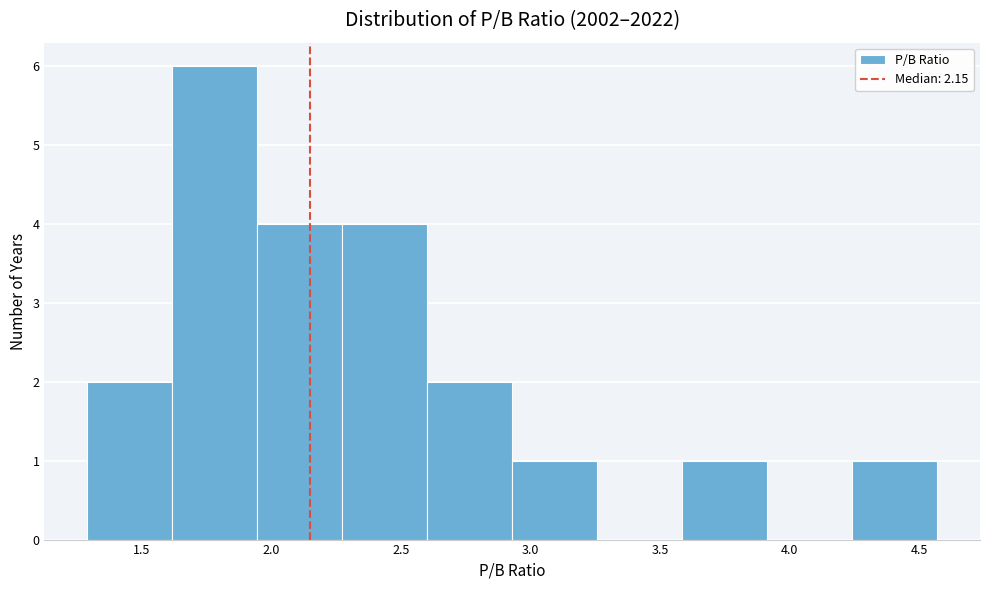

Over which range of the x-axis is the bar tallest?

1.60 to 1.95